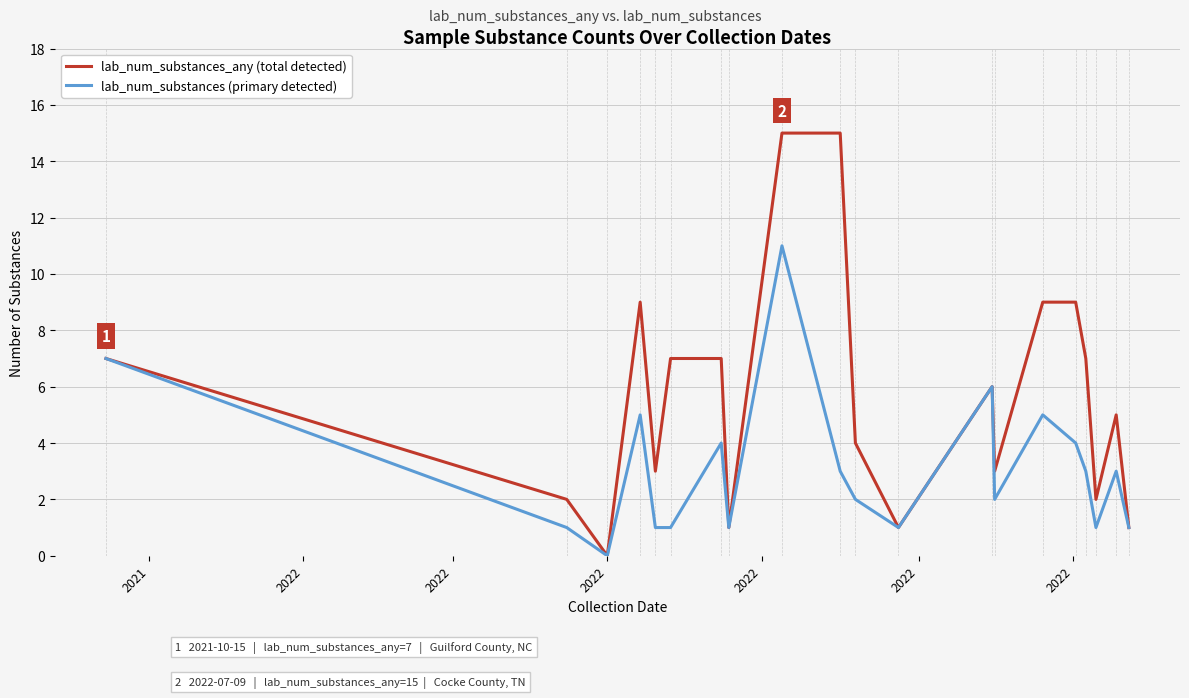

What is the greatest value displayed?

15